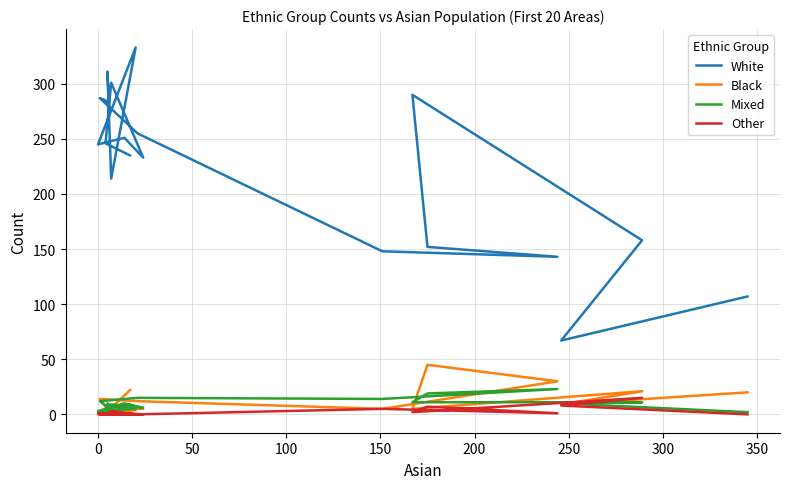

Reading left to right, list all the values displayed in this chart.

White: 107	67	158	290	152	143	148	255	287	285	277	311	214	333	245	251	233	301	246	235
Black: 20	9	21	5	45	30	5	12	14	7	1	3	7	4	0	5	5	8	1	22
Mixed: 2	10	11	11	19	23	14	15	12	8	1	10	7	5	3	10	6	9	5	9
Other: 0	8	15	2	7	1	5	0	0	0	0	1	3	0	1	1	0	0	0	1